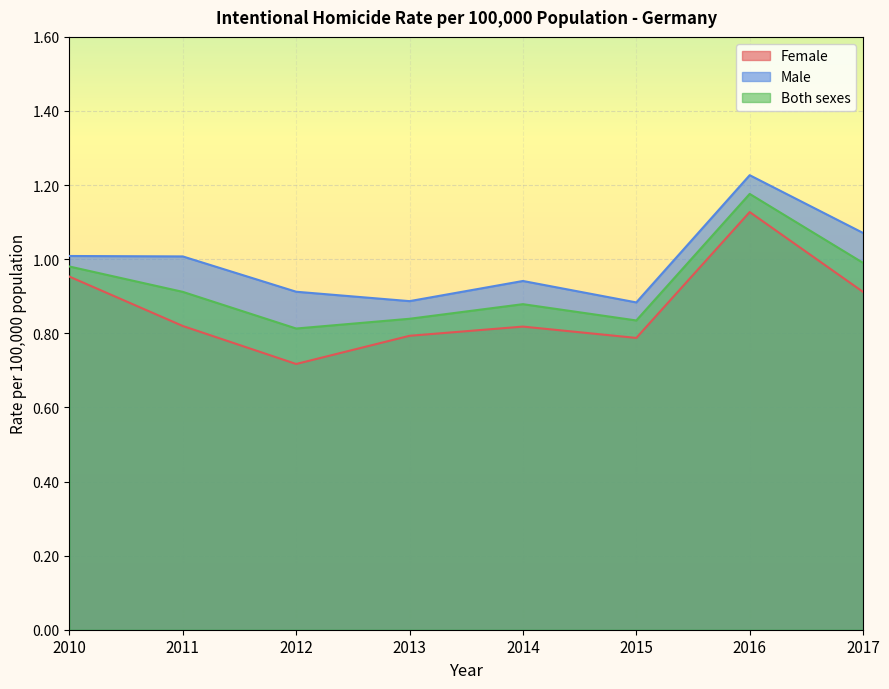

Reading left to right, list all the values displayed in this chart.

Female: 1.0	0.8	0.7	0.8	0.8	0.8	1.1	0.9
Male: 1.0	1.0	0.9	0.9	0.9	0.9	1.2	1.1
Both sexes: 1.0	0.9	0.8	0.8	0.9	0.8	1.2	1.0